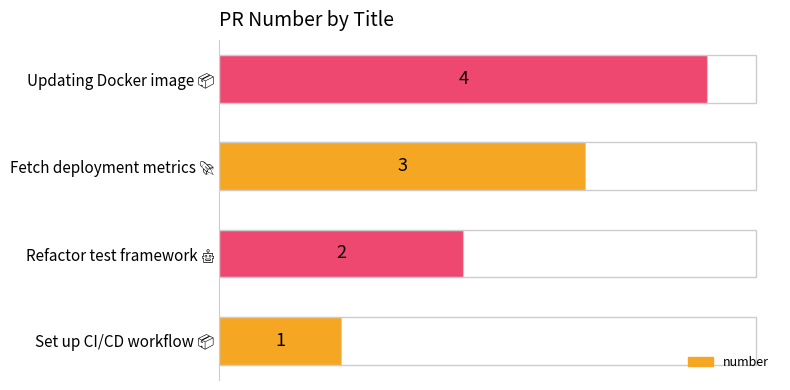

What is the sum of all values?

10